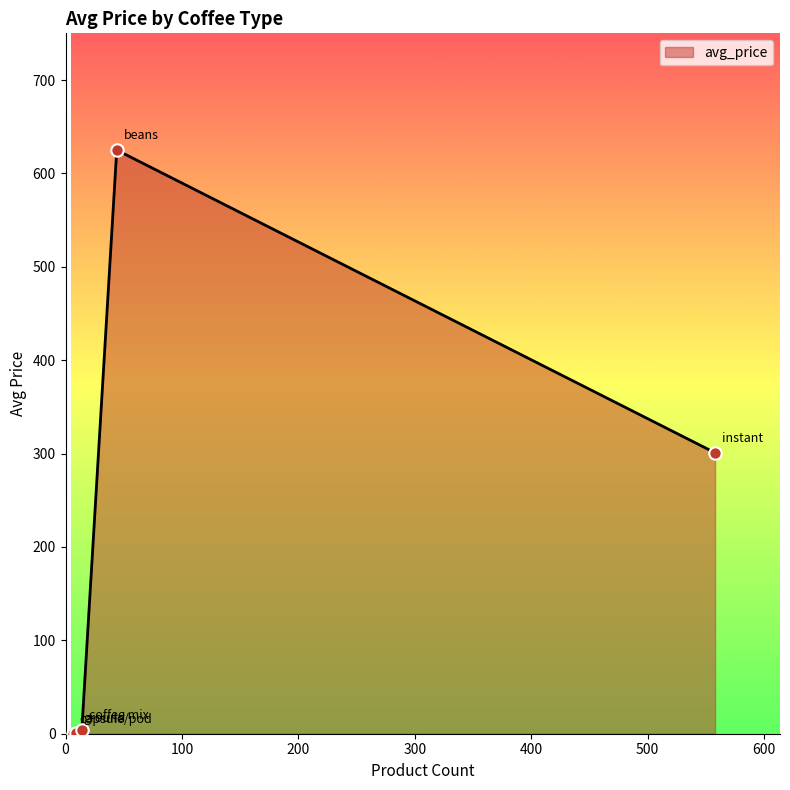

True or false: there are more than 0 points higher than both neighbors.

True